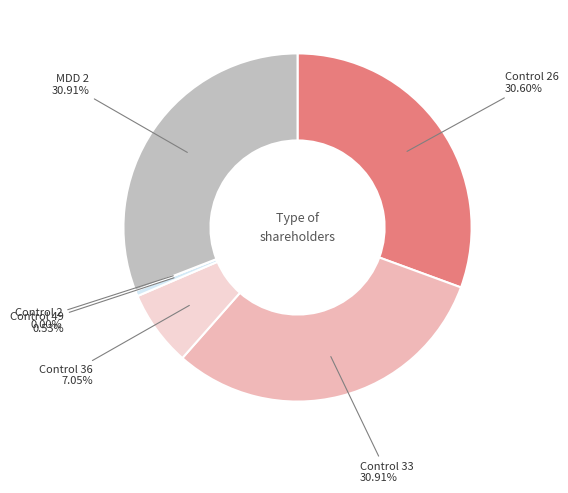

Rank the categories by value from highest to lowest.

MDD 2, Control 33, Control 26, Control 36, Control 49, Control 2